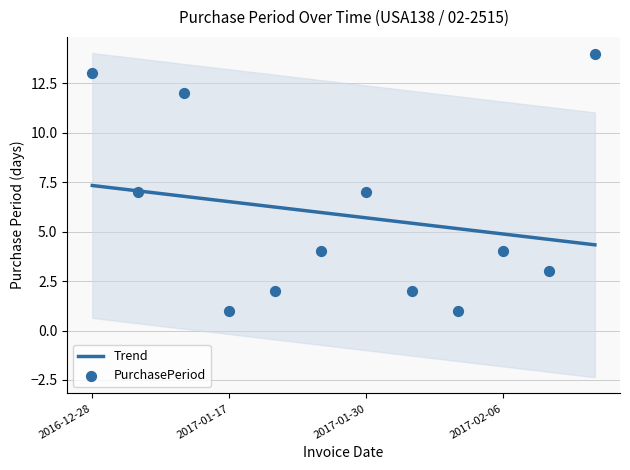

Which series contains the highest Y value?

PurchasePeriod